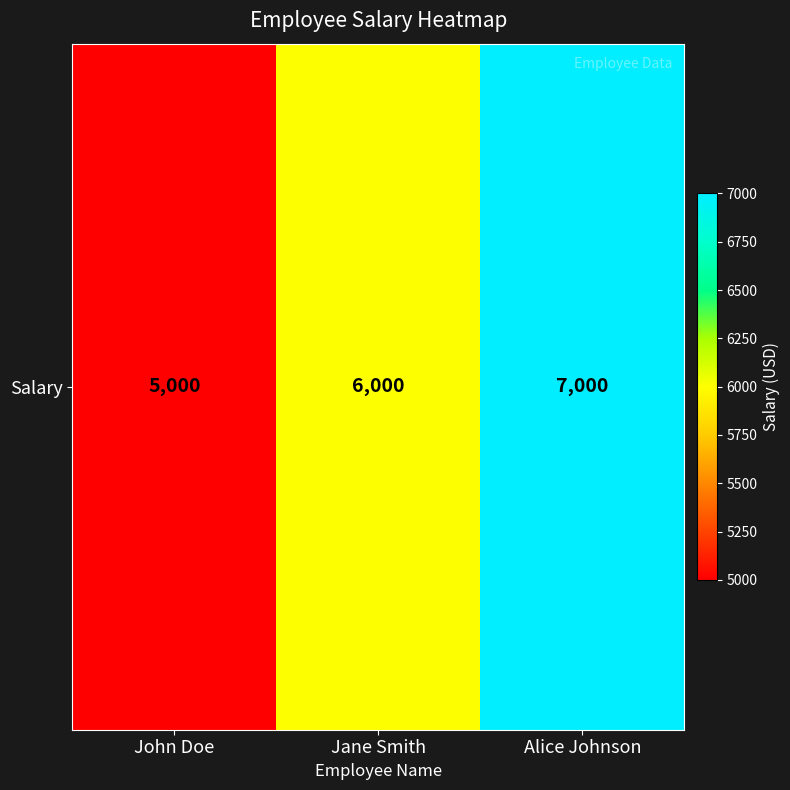

What is the change in value from John Doe to Jane Smith?

+1000